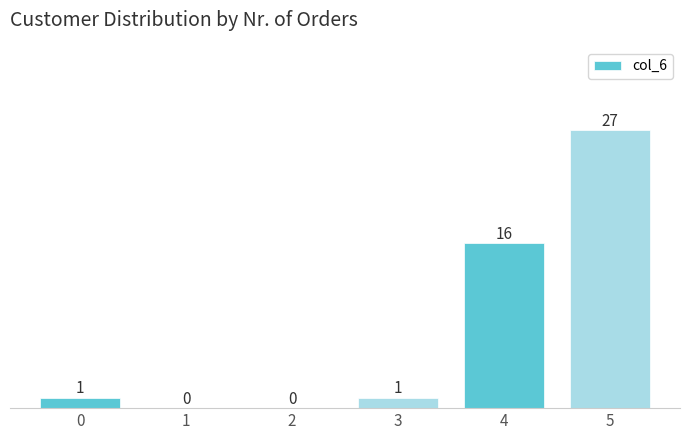

Reading left to right, what are all the values shown in this chart?

0=1	1=0	2=0	3=1	4=16	5=27